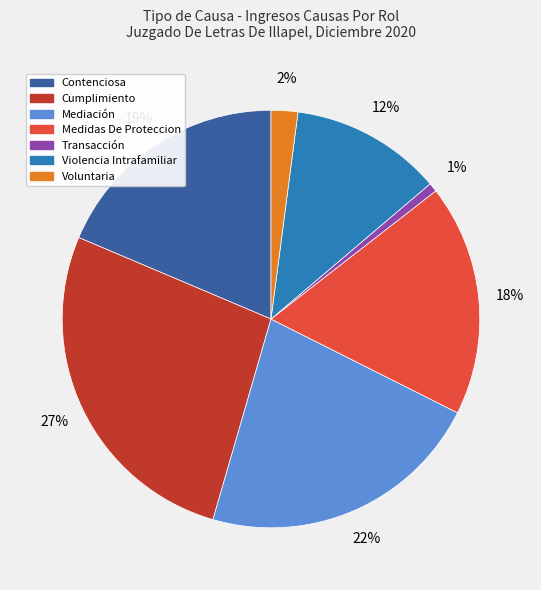

Between Transacción and Medidas De Proteccion, which is larger?

Medidas De Proteccion